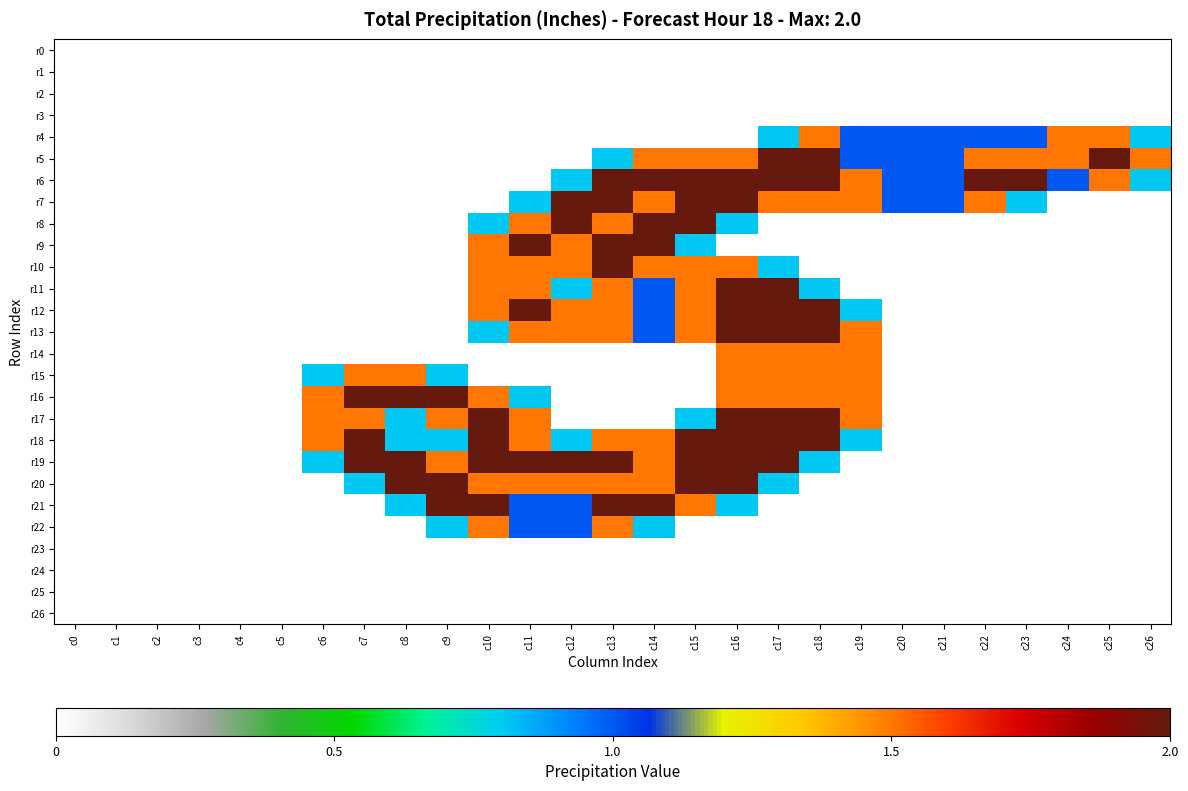

What is the total value across all series at c14?

20.8